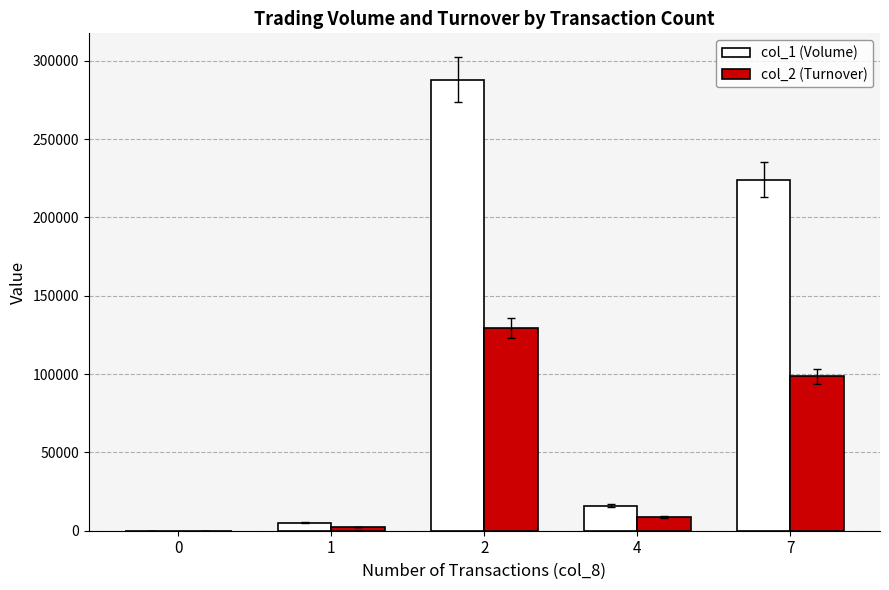

Reading right to left, what are all the values shown in this chart?

col_1 (Volume): 224000	16000	288000	5000	0
col_2 (Turnover): 98540	8740	129520	2480	0